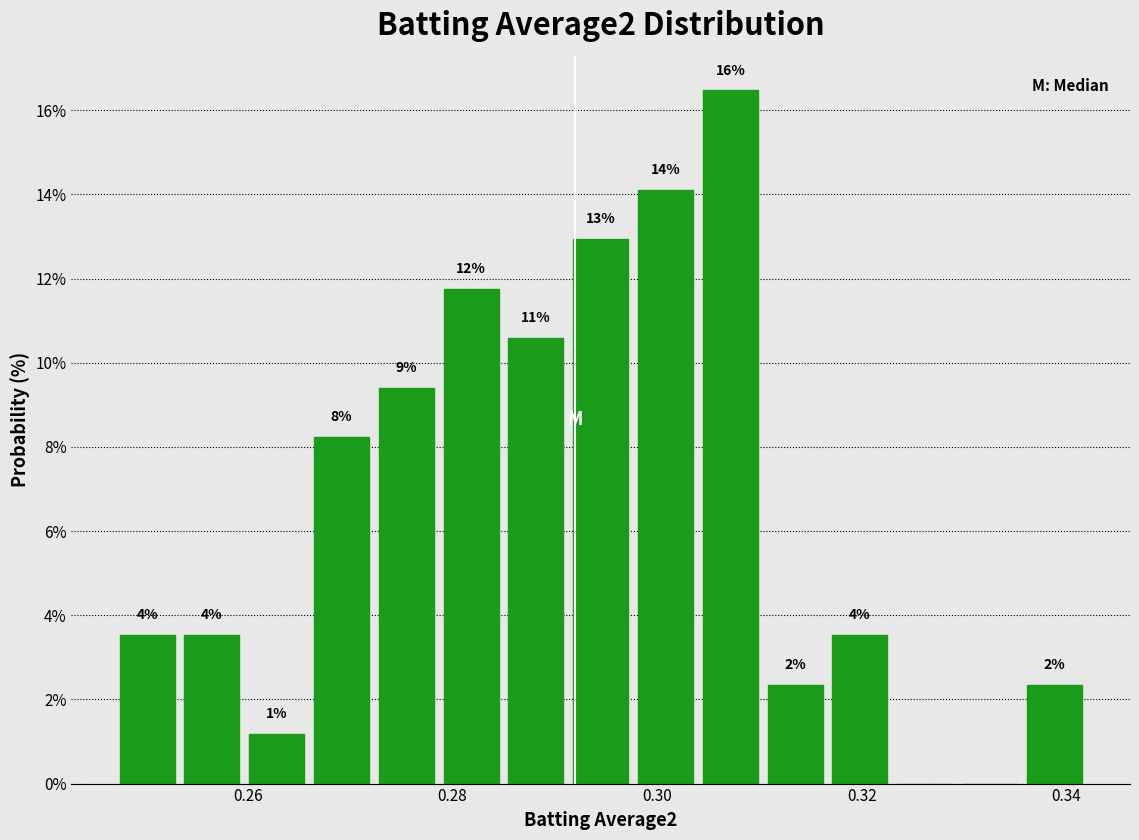

Around what value on the x-axis is the tallest bar? Give the approximate position of its centre, as read against the axis.

0.308